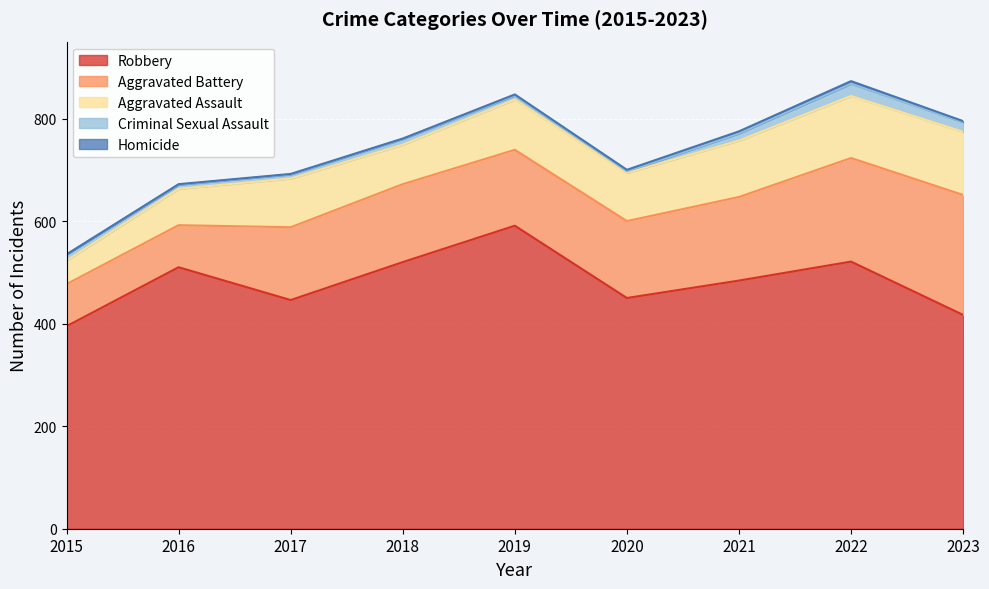

What are all the series names shown in the legend?

Robbery, Aggravated Battery, Aggravated Assault, Criminal Sexual Assault, Homicide